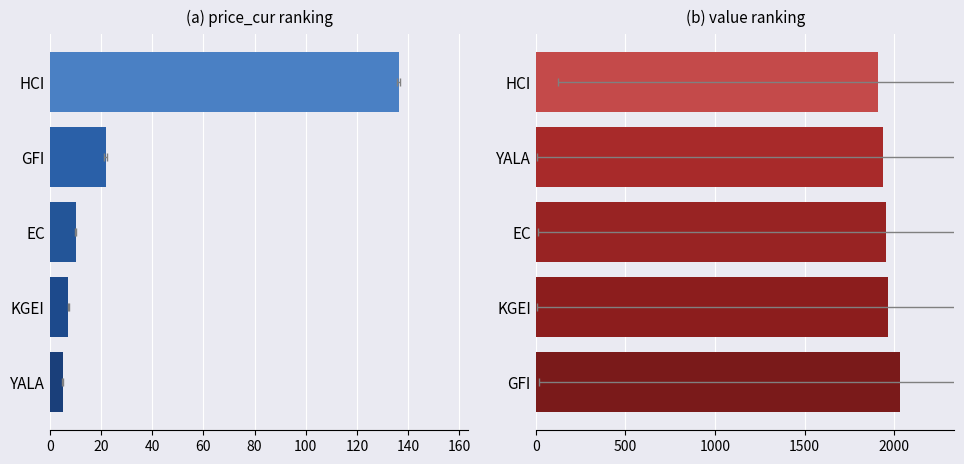

Read the value value at YALA.

1938.9